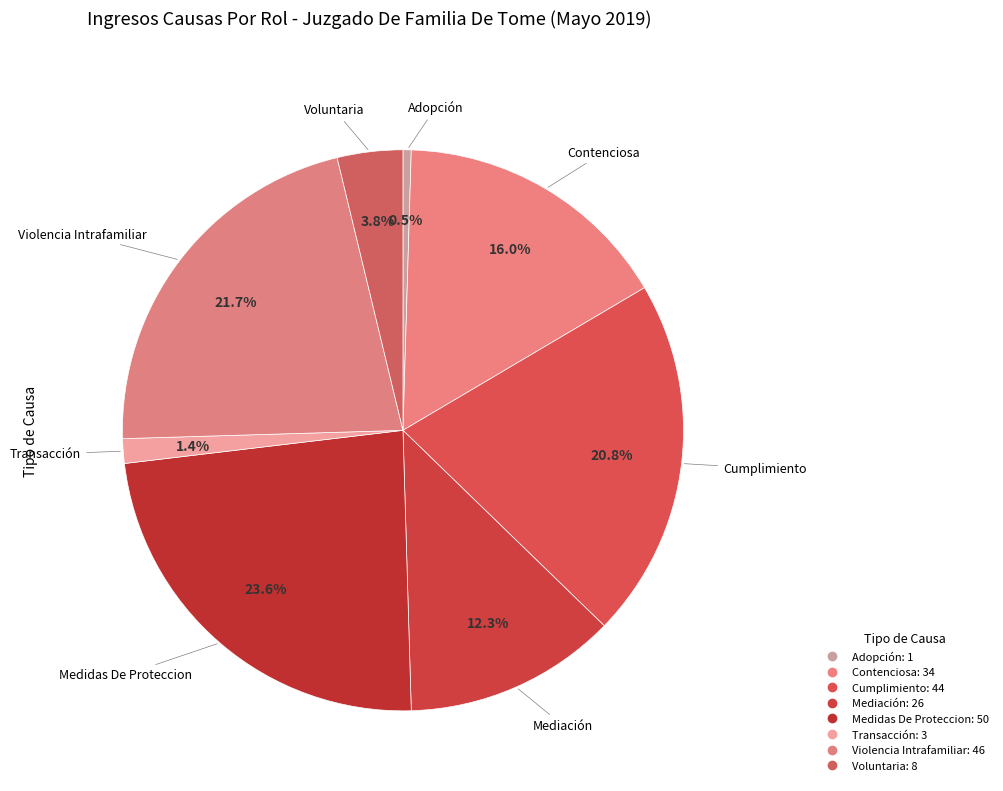

How many segments does this pie chart have?

8